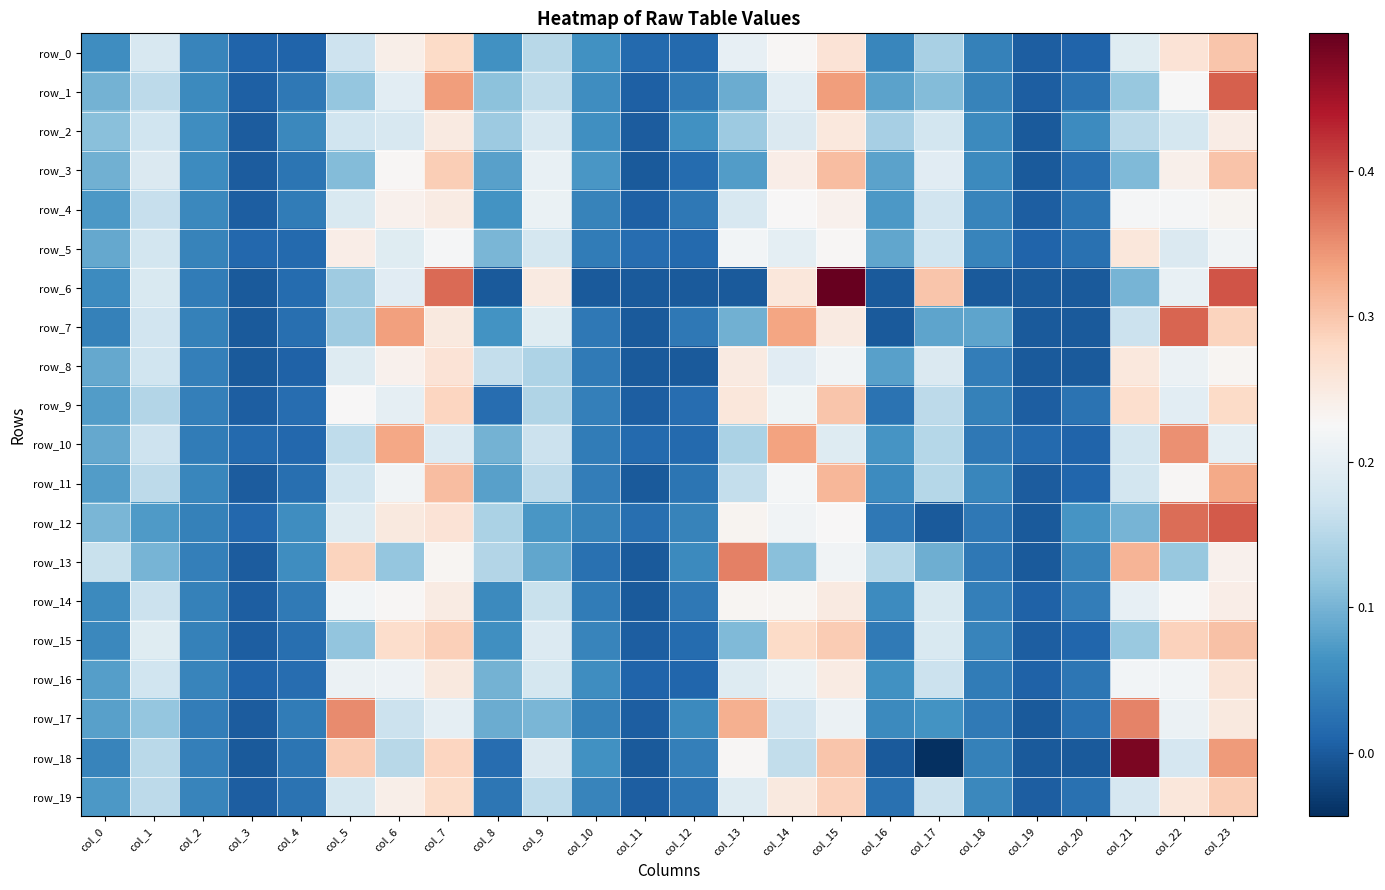

What is the sum of all row_6 values?

3.0